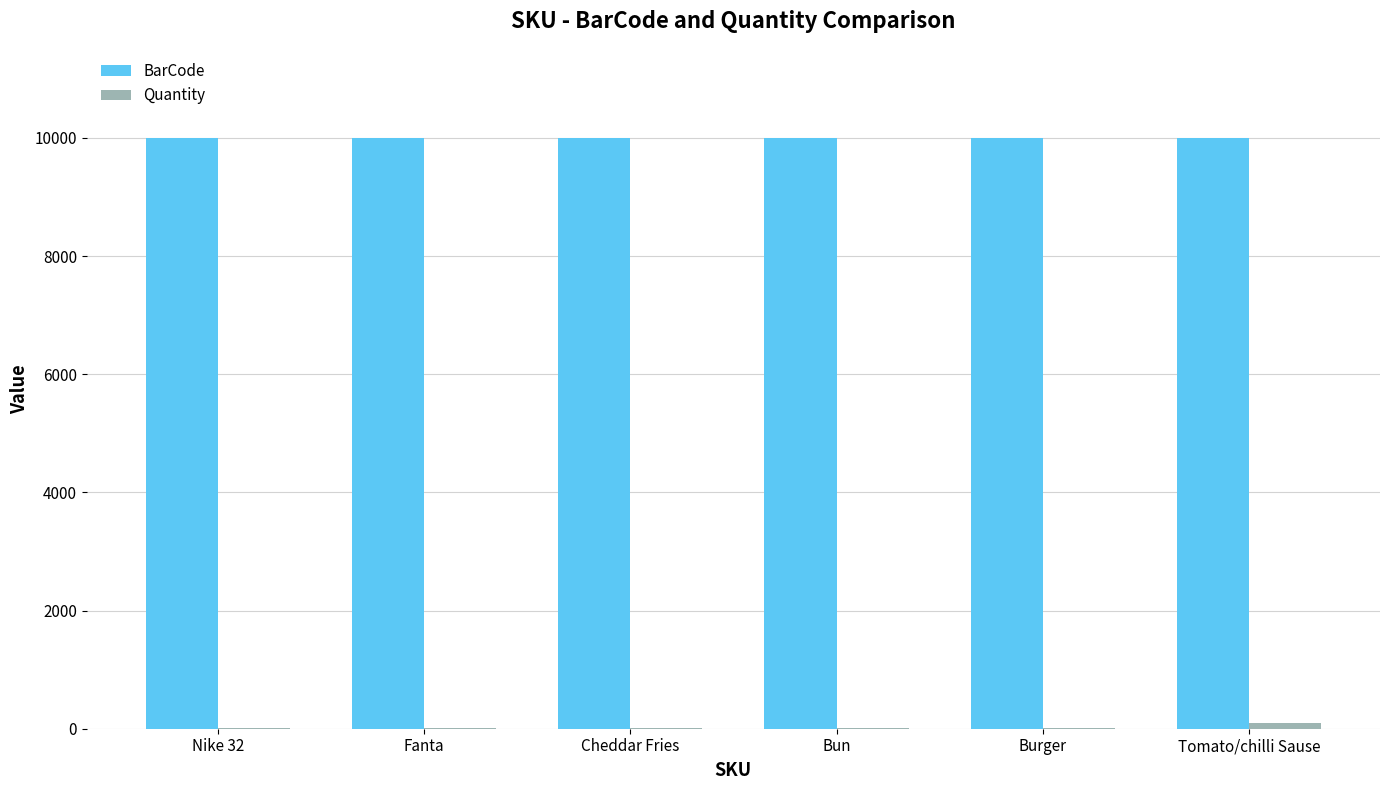

Is it true that BarCode equals 17575 at Burger?

False